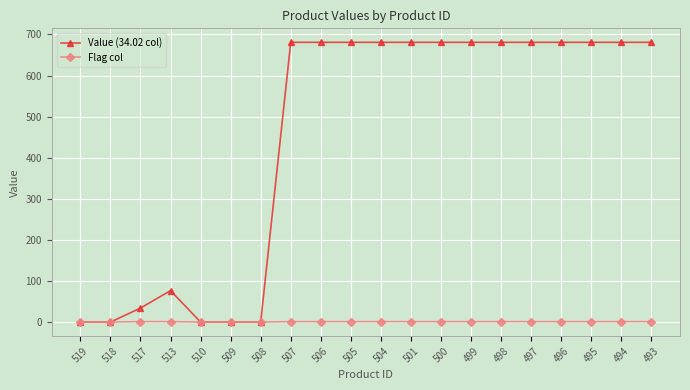

The Value (34.02 col) series shows 680.7 at 504. True or false?

True